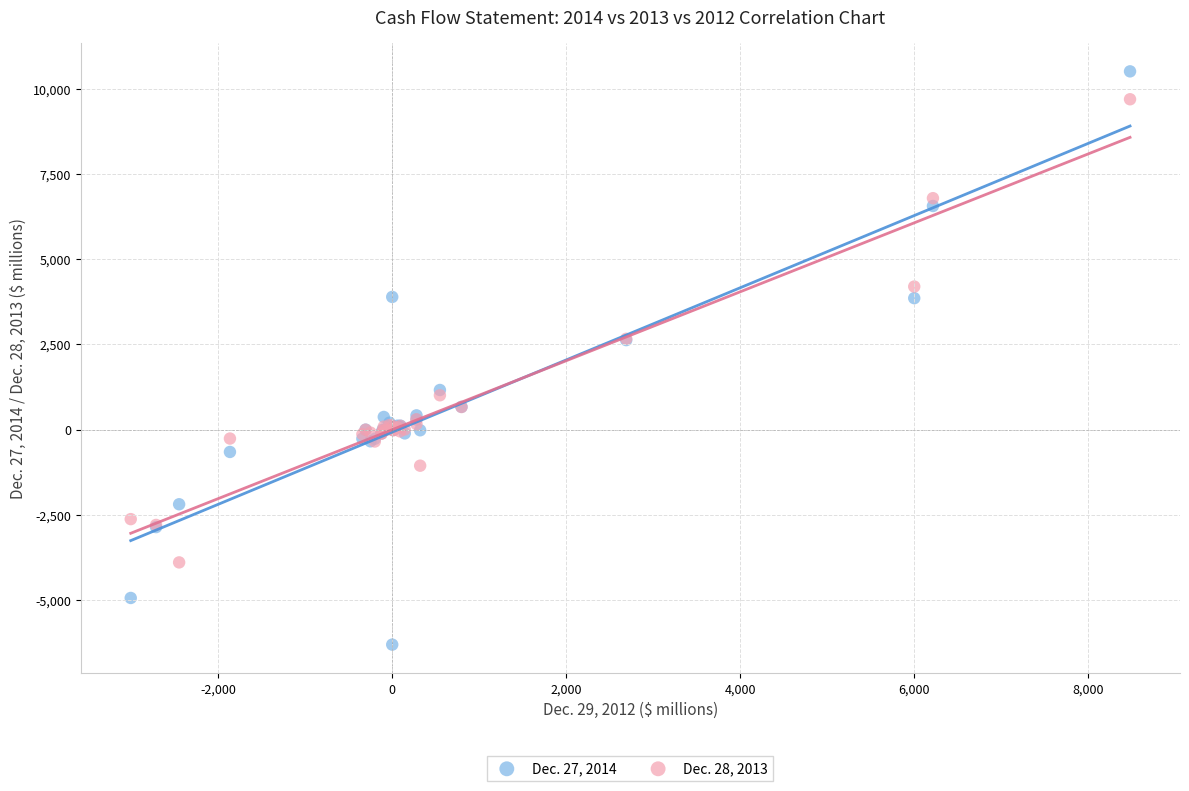

Which series contains the highest Y value?

Dec. 27, 2014